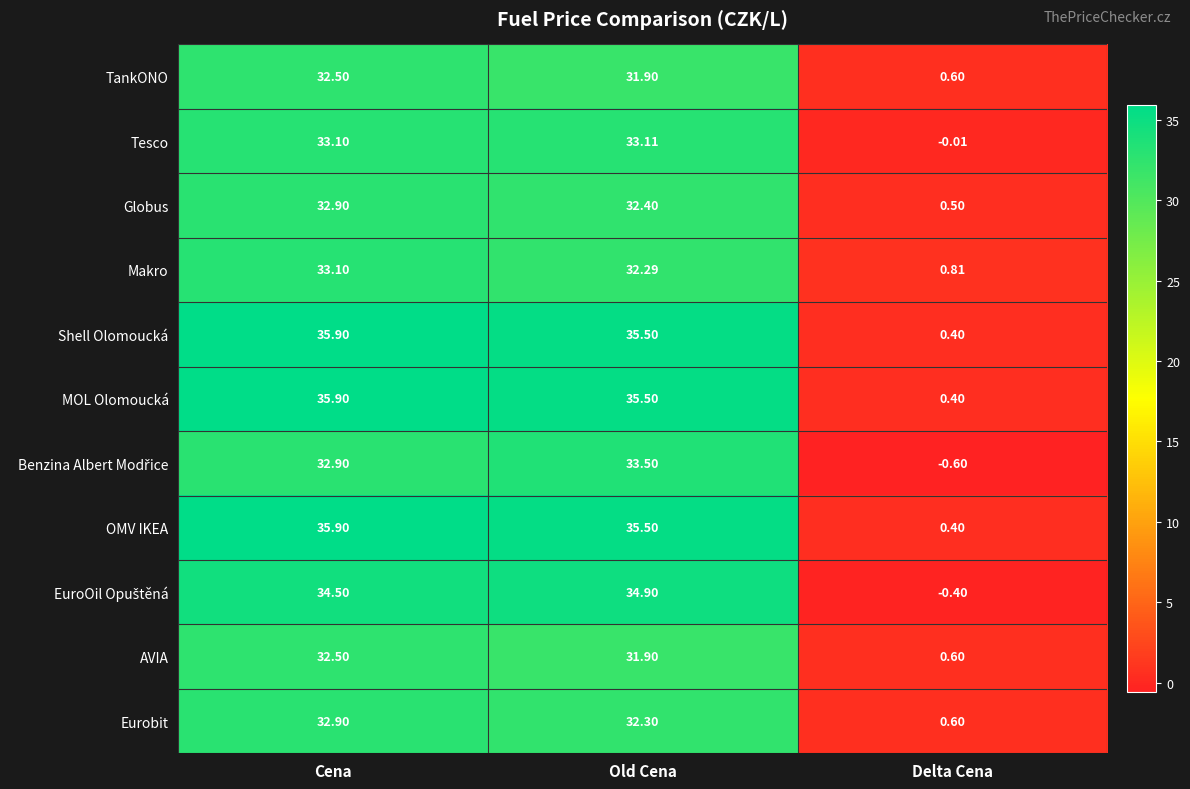

Is the value of OMV IKEA at Old Cena greater than the value of Makro at Delta Cena?

Yes